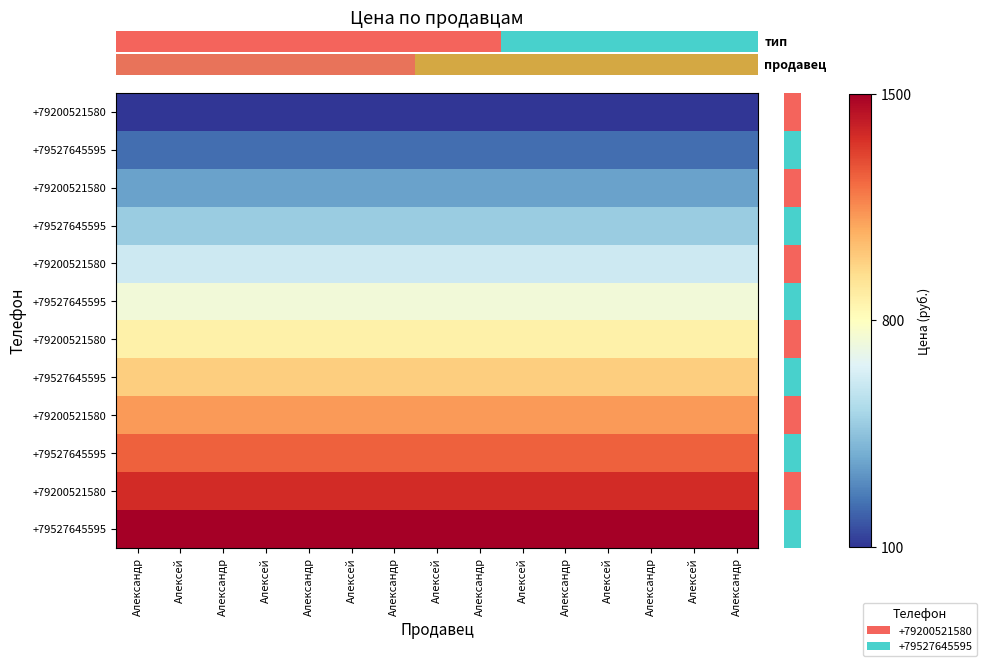

Reading left to right, transcribe all the data shown in this chart.

row_0: Александр=100.0	Алексей=100.0	Александр=100.0	Алексей=100.0	Александр=100.0	Алексей=100.0	Александр=100.0	Алексей=100.0	Александр=100.0	Алексей=100.0	Александр=100.0	Алексей=100.0	Александр=100.0	Алексей=100.0	Александр=100.0
row_1: Александр=227.3	Алексей=227.3	Александр=227.3	Алексей=227.3	Александр=227.3	Алексей=227.3	Александр=227.3	Алексей=227.3	Александр=227.3	Алексей=227.3	Александр=227.3	Алексей=227.3	Александр=227.3	Алексей=227.3	Александр=227.3
row_2: Александр=354.5	Алексей=354.5	Александр=354.5	Алексей=354.5	Александр=354.5	Алексей=354.5	Александр=354.5	Алексей=354.5	Александр=354.5	Алексей=354.5	Александр=354.5	Алексей=354.5	Александр=354.5	Алексей=354.5	Александр=354.5
row_3: Александр=481.8	Алексей=481.8	Александр=481.8	Алексей=481.8	Александр=481.8	Алексей=481.8	Александр=481.8	Алексей=481.8	Александр=481.8	Алексей=481.8	Александр=481.8	Алексей=481.8	Александр=481.8	Алексей=481.8	Александр=481.8
row_4: Александр=609.1	Алексей=609.1	Александр=609.1	Алексей=609.1	Александр=609.1	Алексей=609.1	Александр=609.1	Алексей=609.1	Александр=609.1	Алексей=609.1	Александр=609.1	Алексей=609.1	Александр=609.1	Алексей=609.1	Александр=609.1
row_5: Александр=736.4	Алексей=736.4	Александр=736.4	Алексей=736.4	Александр=736.4	Алексей=736.4	Александр=736.4	Алексей=736.4	Александр=736.4	Алексей=736.4	Александр=736.4	Алексей=736.4	Александр=736.4	Алексей=736.4	Александр=736.4
row_6: Александр=863.6	Алексей=863.6	Александр=863.6	Алексей=863.6	Александр=863.6	Алексей=863.6	Александр=863.6	Алексей=863.6	Александр=863.6	Алексей=863.6	Александр=863.6	Алексей=863.6	Александр=863.6	Алексей=863.6	Александр=863.6
row_7: Александр=990.9	Алексей=990.9	Александр=990.9	Алексей=990.9	Александр=990.9	Алексей=990.9	Александр=990.9	Алексей=990.9	Александр=990.9	Алексей=990.9	Александр=990.9	Алексей=990.9	Александр=990.9	Алексей=990.9	Александр=990.9
row_8: Александр=1118.2	Алексей=1118.2	Александр=1118.2	Алексей=1118.2	Александр=1118.2	Алексей=1118.2	Александр=1118.2	Алексей=1118.2	Александр=1118.2	Алексей=1118.2	Александр=1118.2	Алексей=1118.2	Александр=1118.2	Алексей=1118.2	Александр=1118.2
row_9: Александр=1245.5	Алексей=1245.5	Александр=1245.5	Алексей=1245.5	Александр=1245.5	Алексей=1245.5	Александр=1245.5	Алексей=1245.5	Александр=1245.5	Алексей=1245.5	Александр=1245.5	Алексей=1245.5	Александр=1245.5	Алексей=1245.5	Александр=1245.5
row_10: Александр=1372.7	Алексей=1372.7	Александр=1372.7	Алексей=1372.7	Александр=1372.7	Алексей=1372.7	Александр=1372.7	Алексей=1372.7	Александр=1372.7	Алексей=1372.7	Александр=1372.7	Алексей=1372.7	Александр=1372.7	Алексей=1372.7	Александр=1372.7
row_11: Александр=1500.0	Алексей=1500.0	Александр=1500.0	Алексей=1500.0	Александр=1500.0	Алексей=1500.0	Александр=1500.0	Алексей=1500.0	Александр=1500.0	Алексей=1500.0	Александр=1500.0	Алексей=1500.0	Александр=1500.0	Алексей=1500.0	Александр=1500.0